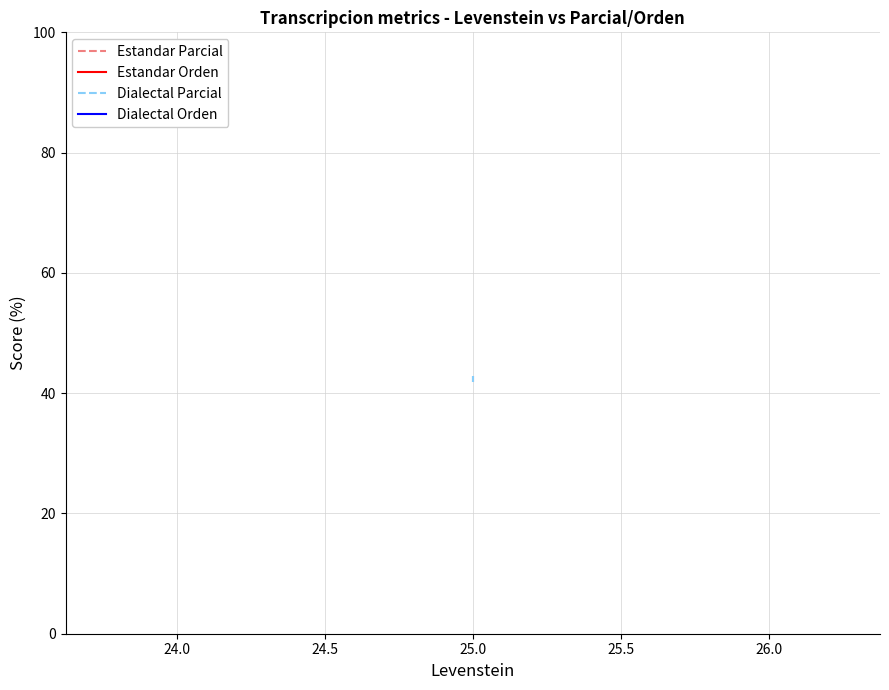

How many lines are shown in the chart?

4